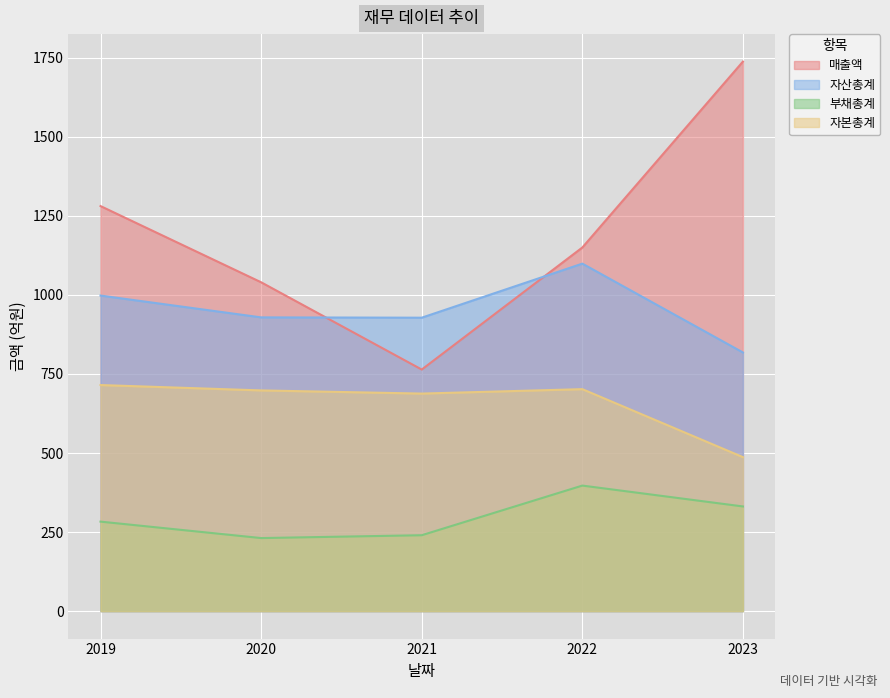

Which series changed the most between 2020 and 2023?

매출액